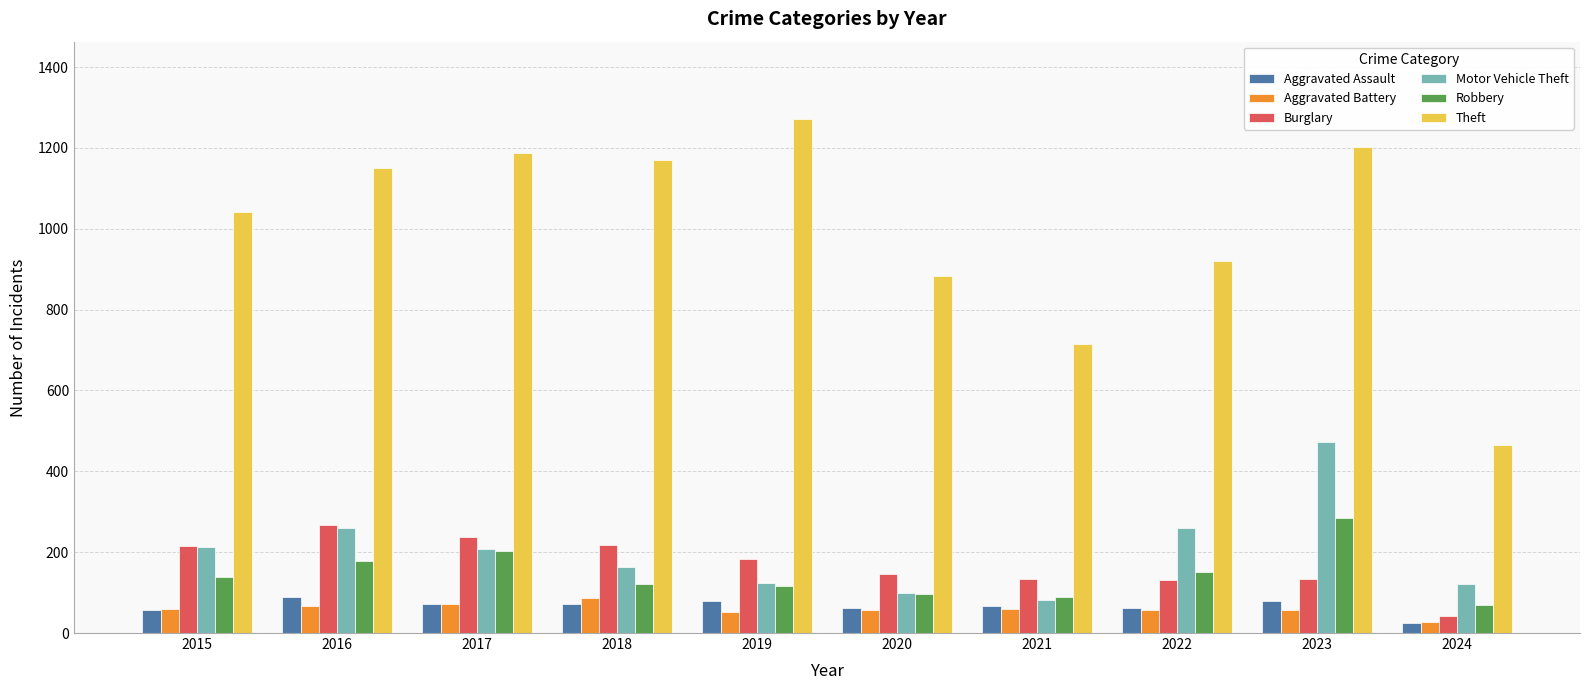

True or false: Motor Vehicle Theft has a value of 123 at 2019.

True